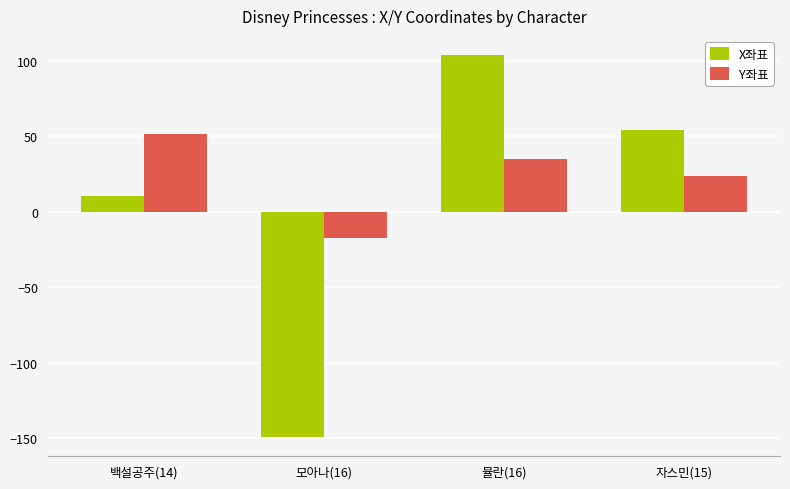

Reading left to right, list all the values displayed in this chart.

X좌표: 백설공주(14)=10.3	모아나(16)=-149.2	뮬란(16)=103.7	자스민(15)=54.1
Y좌표: 백설공주(14)=51.1	모아나(16)=-17.7	뮬란(16)=34.6	자스민(15)=23.8